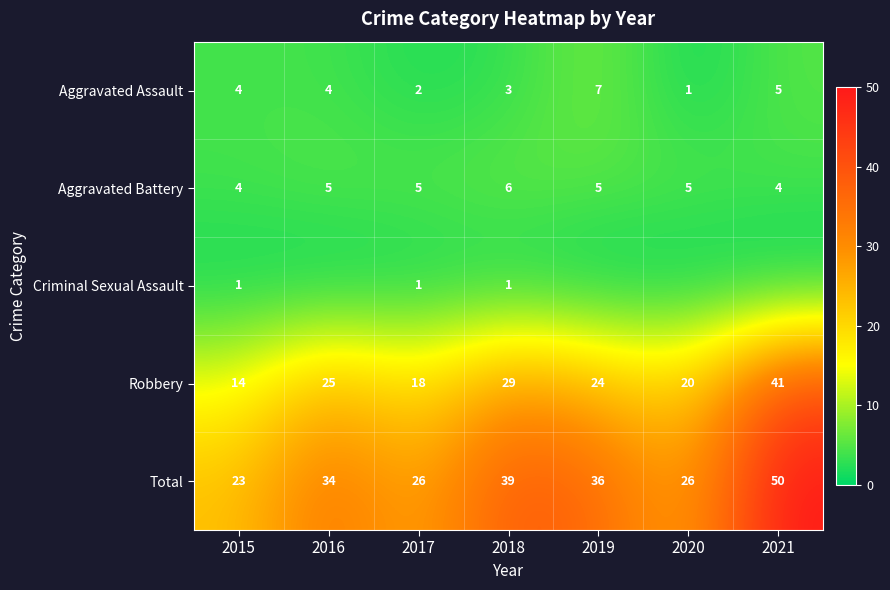

Where does the Aggravated Assault series first go above 4?

2019